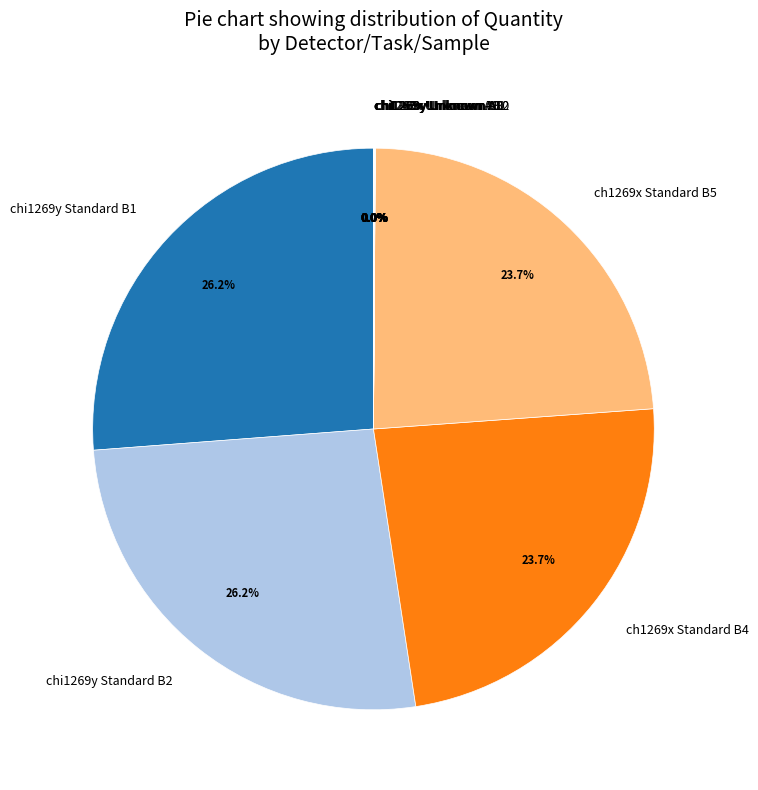

Is there any slice that represents more than half of the pie?

No